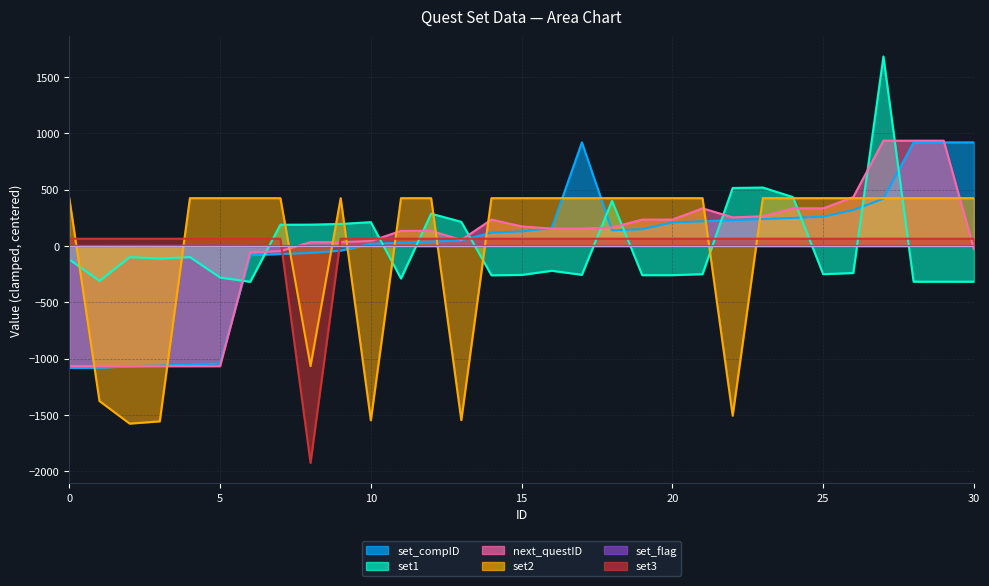

True or false: set2 and set3 intersect in this chart.

True